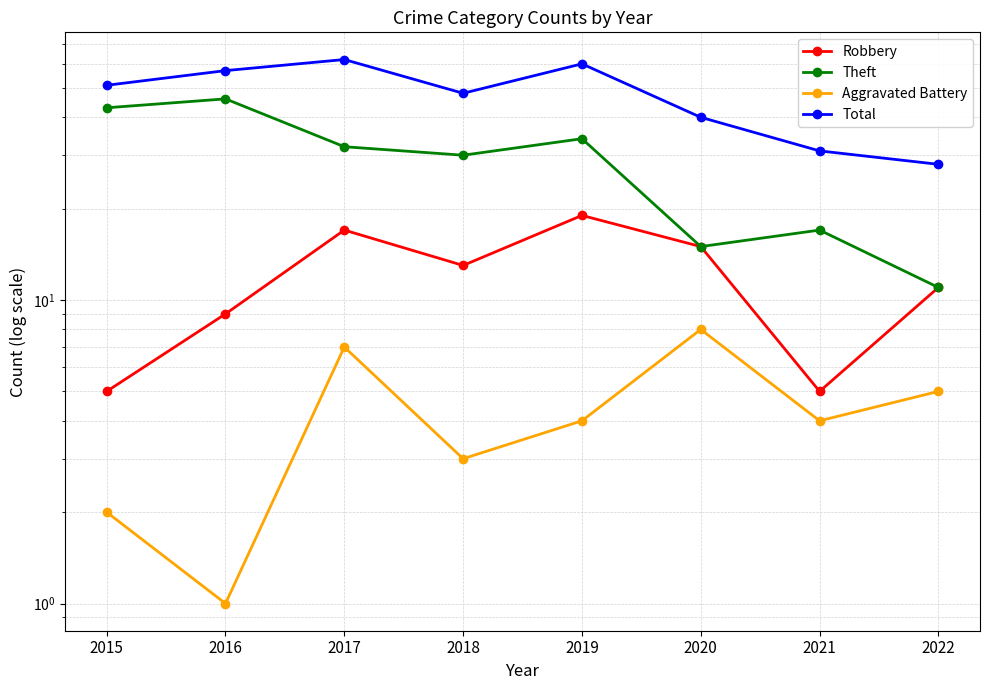

At which label does Aggravated Battery reach its minimum?

2016